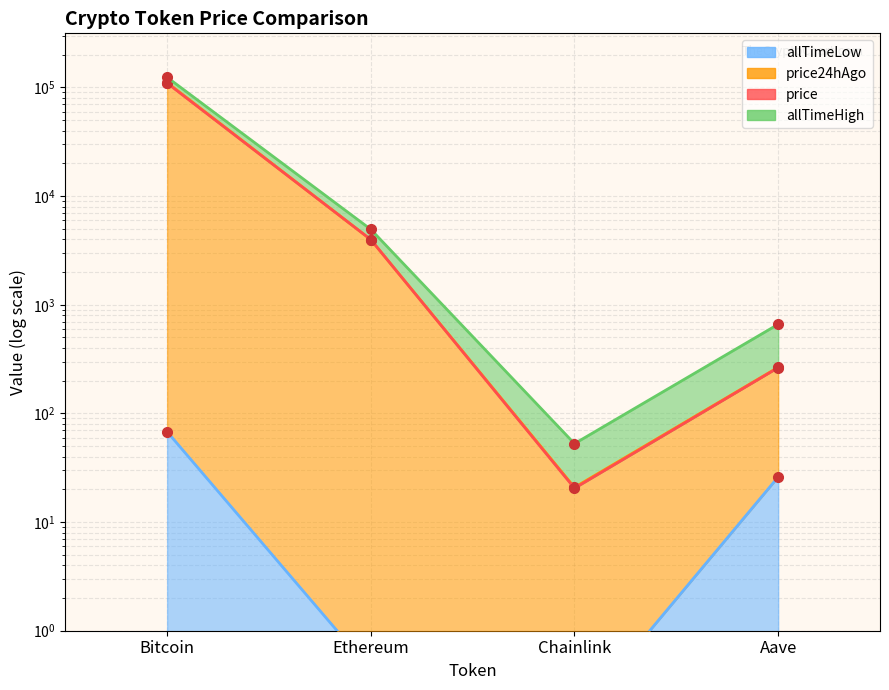

Which series has the largest total across all categories?

allTimeHigh